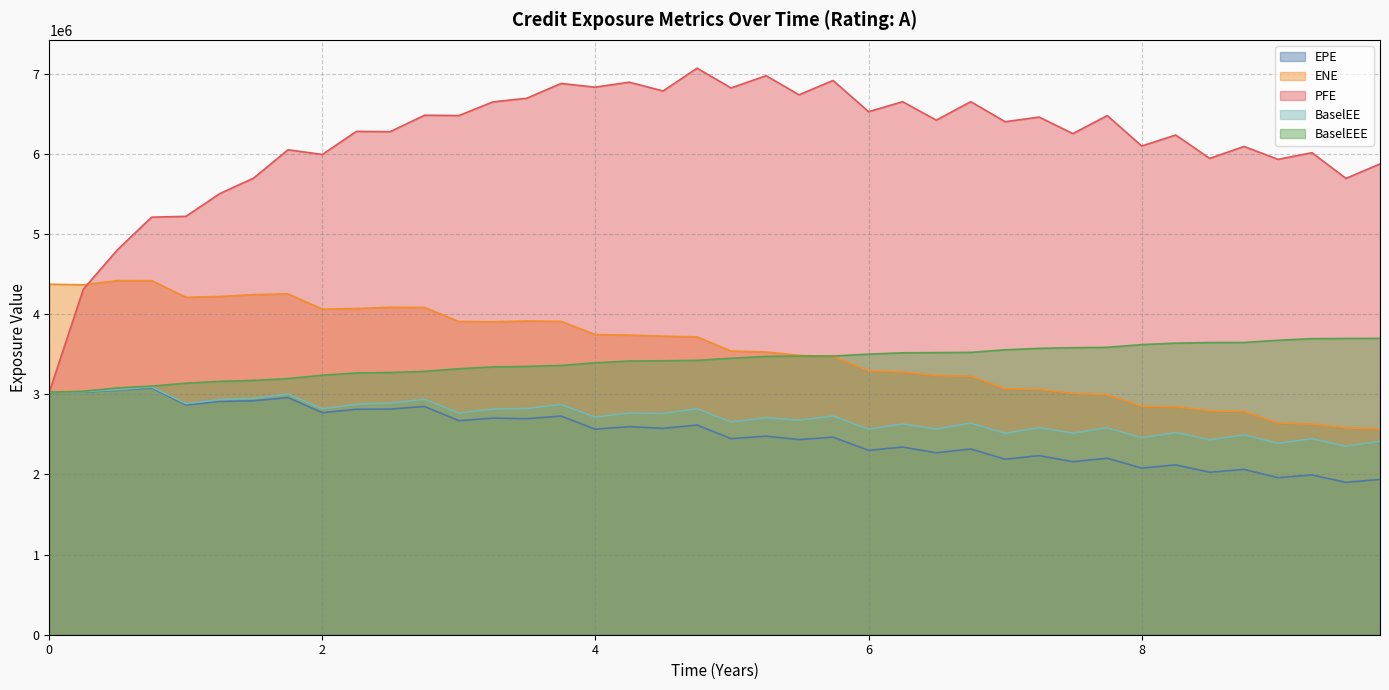

What is the difference between the second highest and minimum values in the BaselEE series?

705671.1